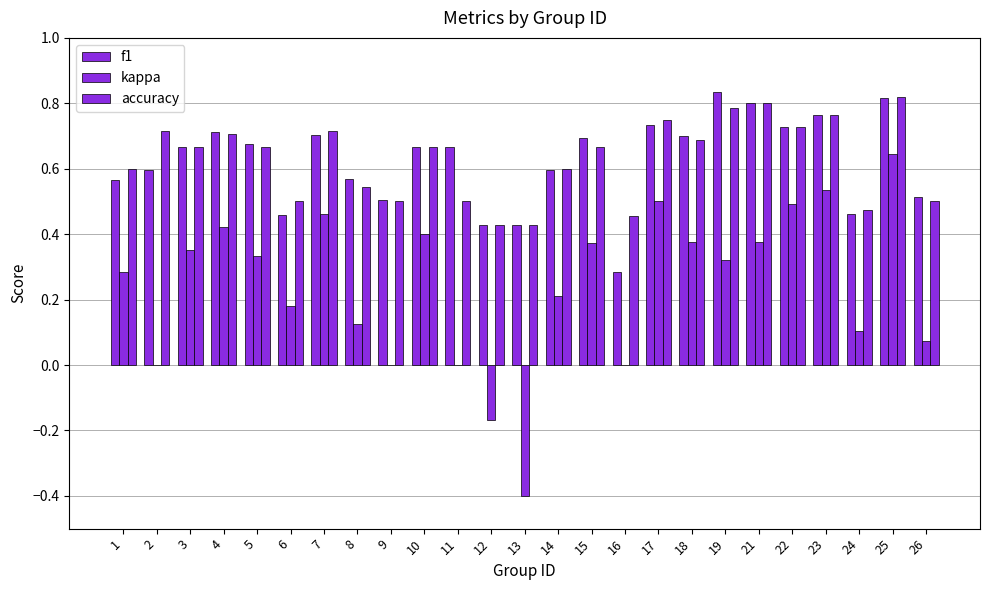

Are the bars horizontal?

No